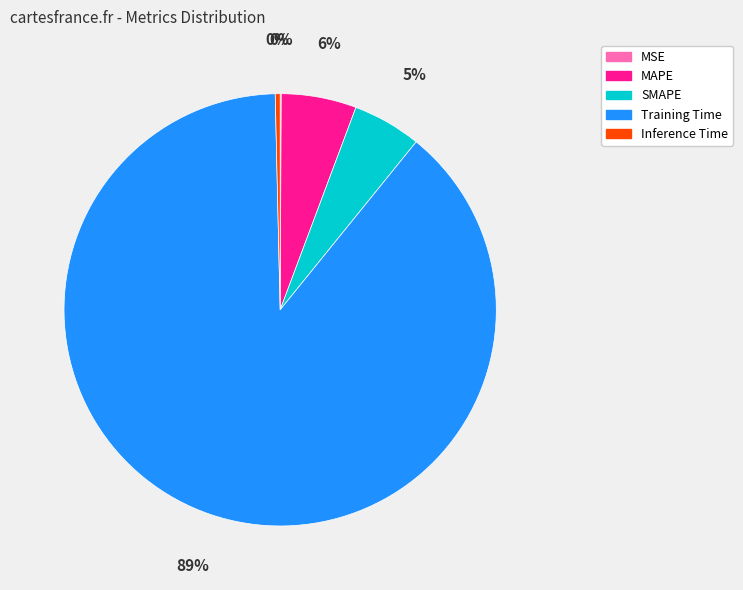

Which category has the biggest portion of the pie?

Training Time